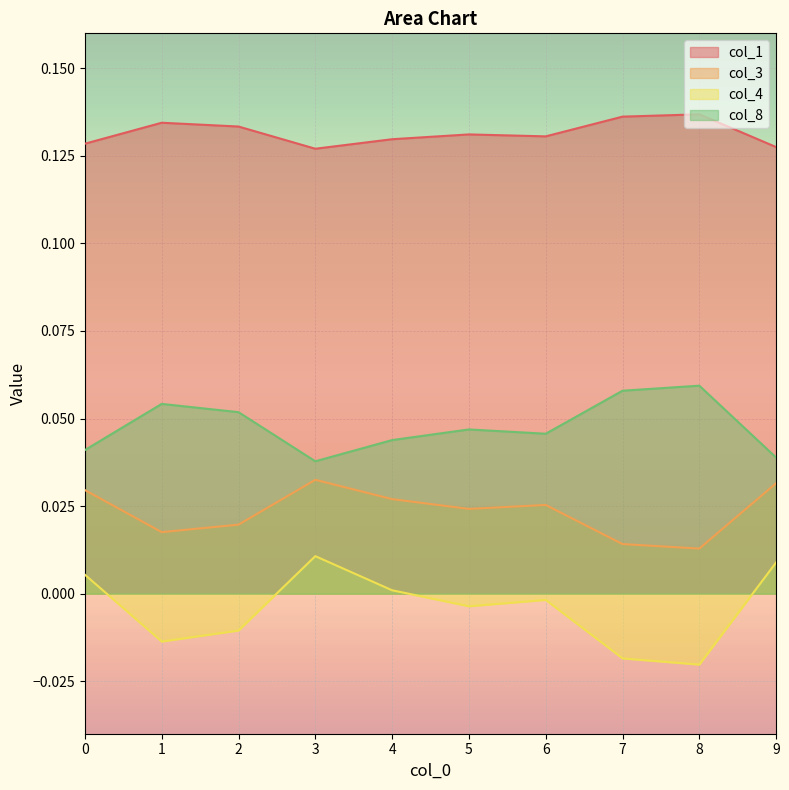

How many interior local valleys does the col_3 series have?

3